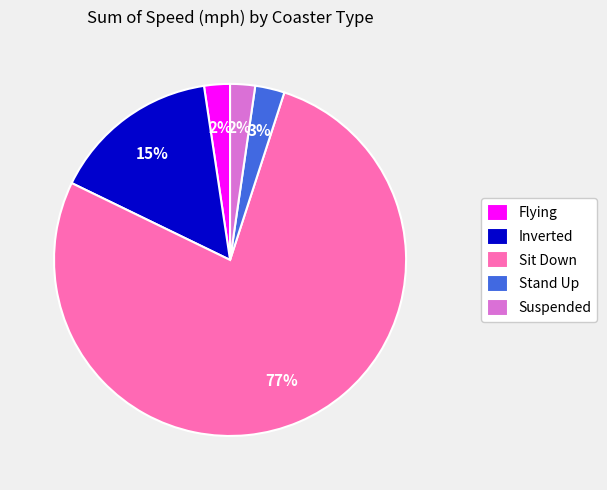

Does any single category account for the majority?

Yes